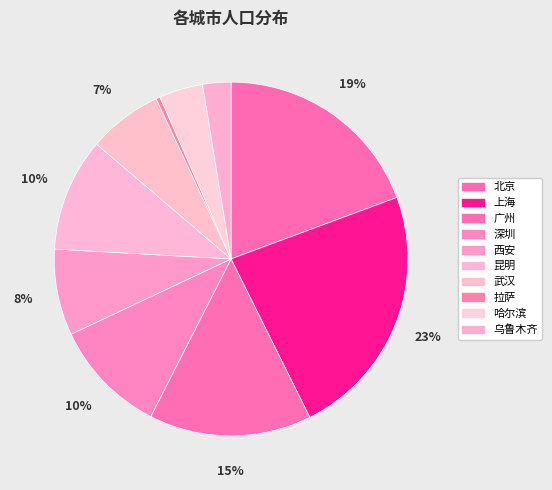

To the nearest percent, what is the difference between the largest and smallest slice percentages?

23%